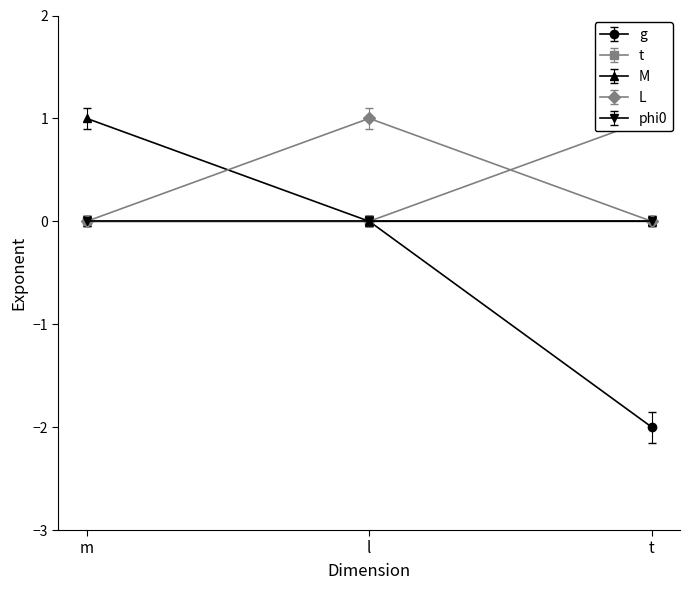

At which category does the chart reach its peak across all series?

m